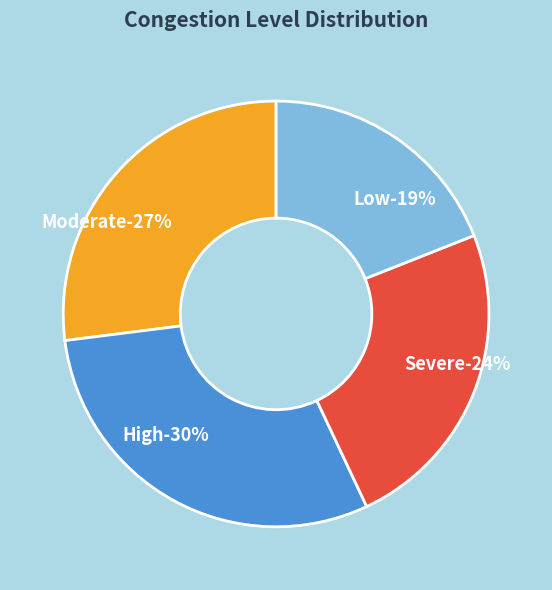

Approximately how many times larger is the value at Severe compared to Low?

1.3